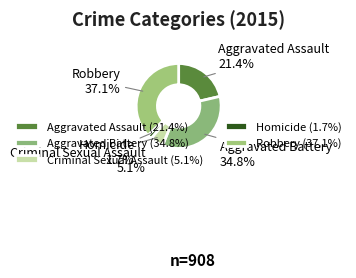

True or false: Aggravated Assault accounts for 21% of the total.

True